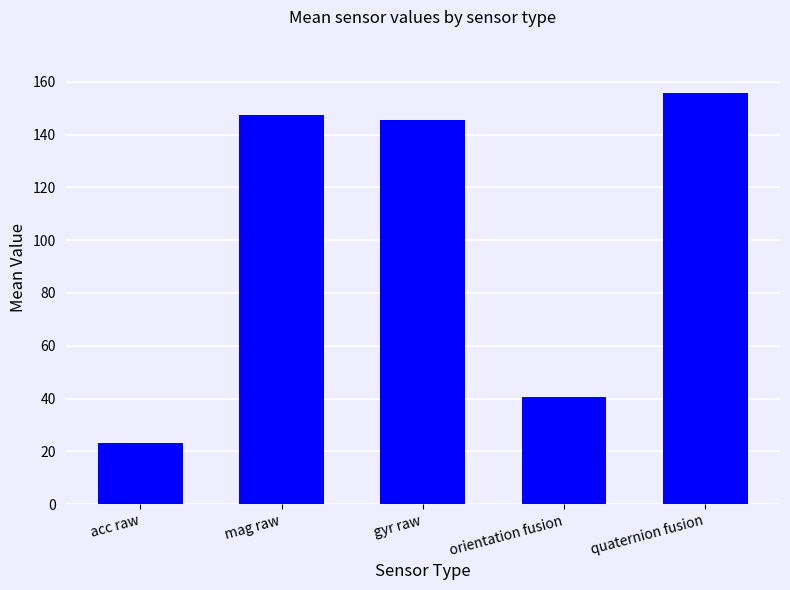

What is the difference between the values at mag raw and orientation fusion?

106.6